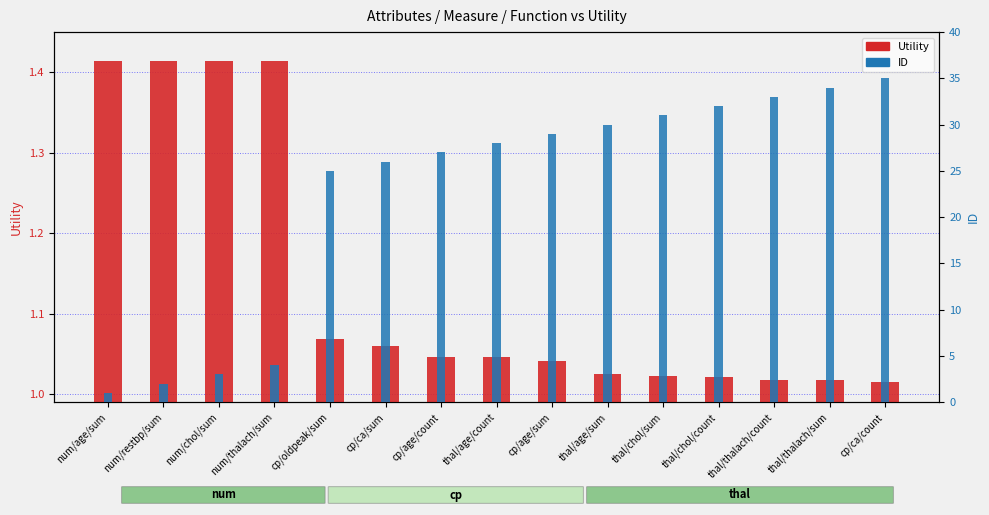

Between cp/oldpeak/sum and thal/age/sum, which series saw the biggest shift?

ID